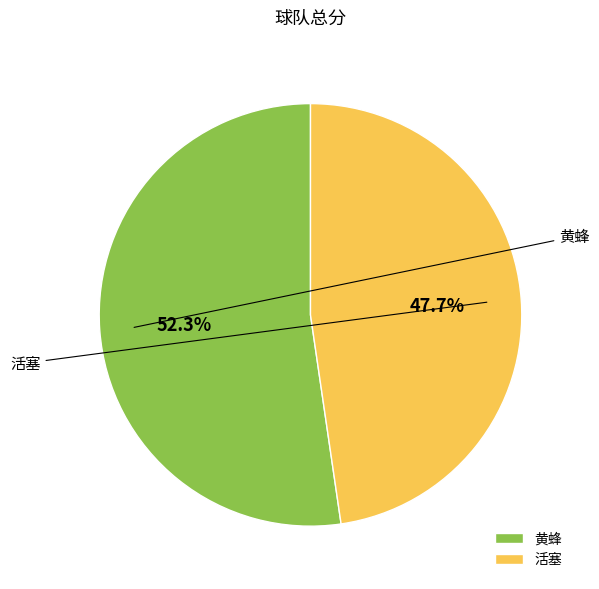

What portion of the pie excludes 活塞?

52.3%